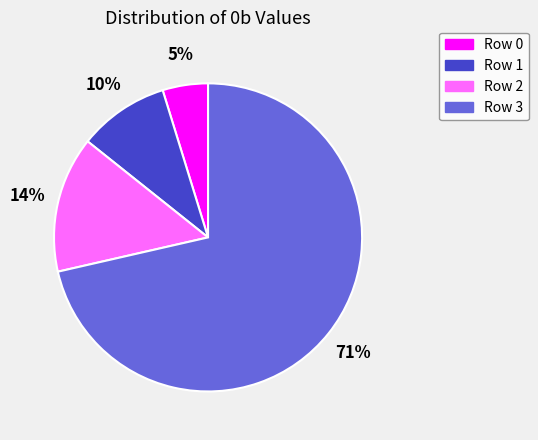

How many slices are in this pie chart?

4